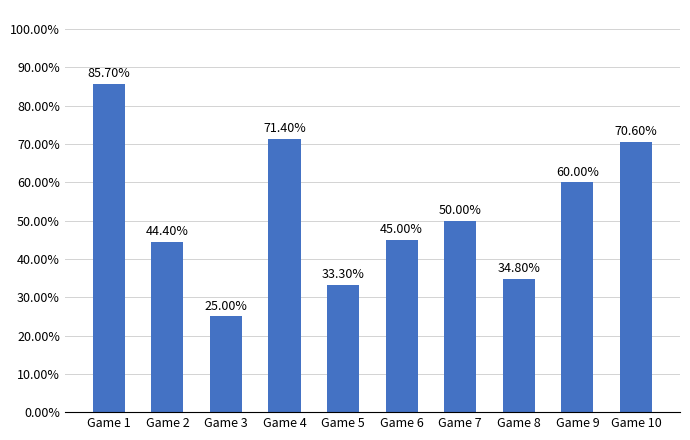

What is the average value?

0.5